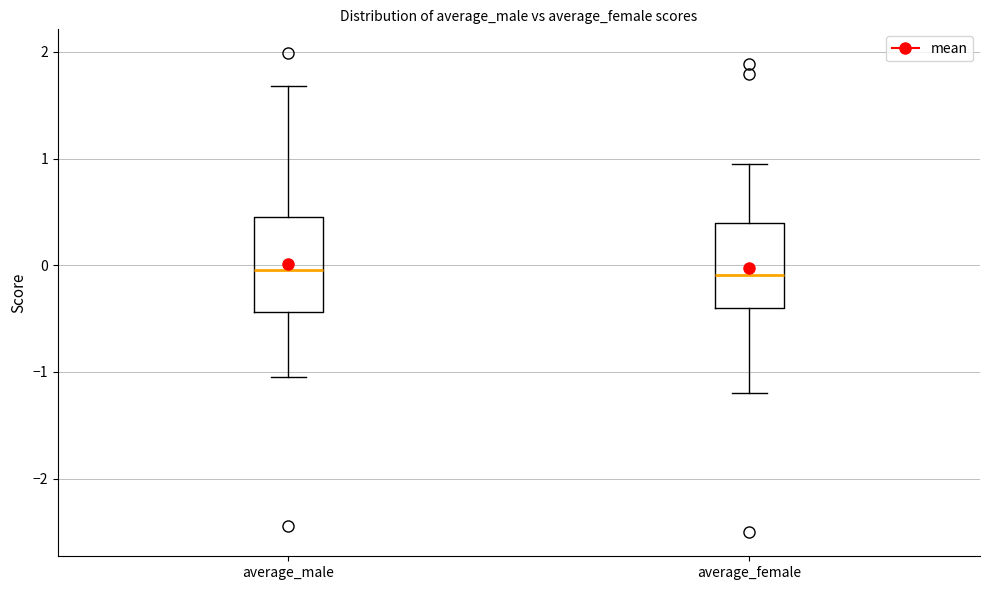

Reading left to right, read every box against the y-axis: the position of its median line, the range the box covers, and the ends of its whiskers. The values are not printed on the chart, so give them approximately, as read against the axis.

average_male: median 0.0, box -0.4 to 0.5, whiskers -1.0 to 1.7
average_female: median -0.1, box -0.4 to 0.4, whiskers -1.2 to 1.0